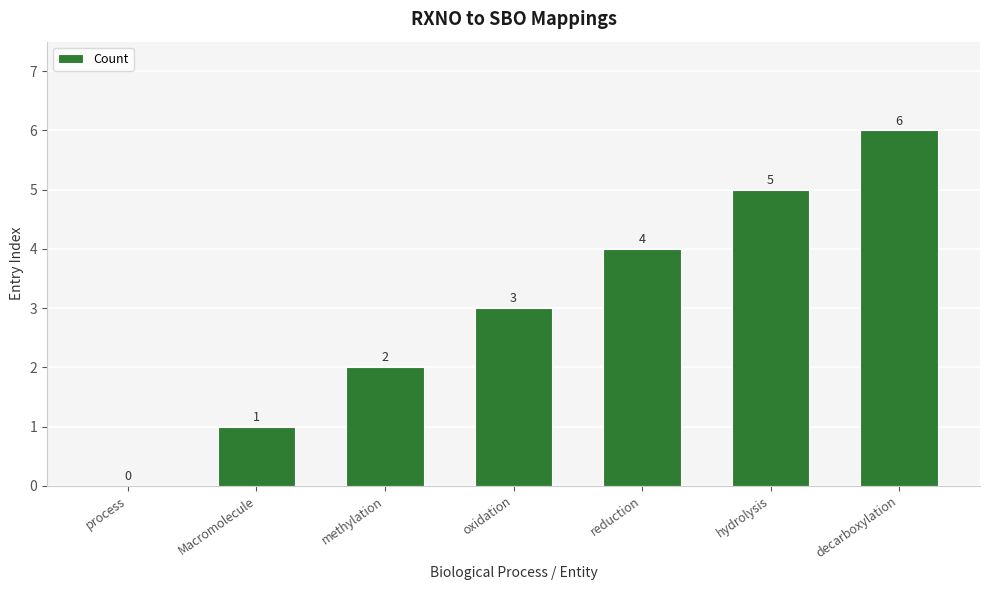

Which has a higher value, process or hydrolysis?

hydrolysis